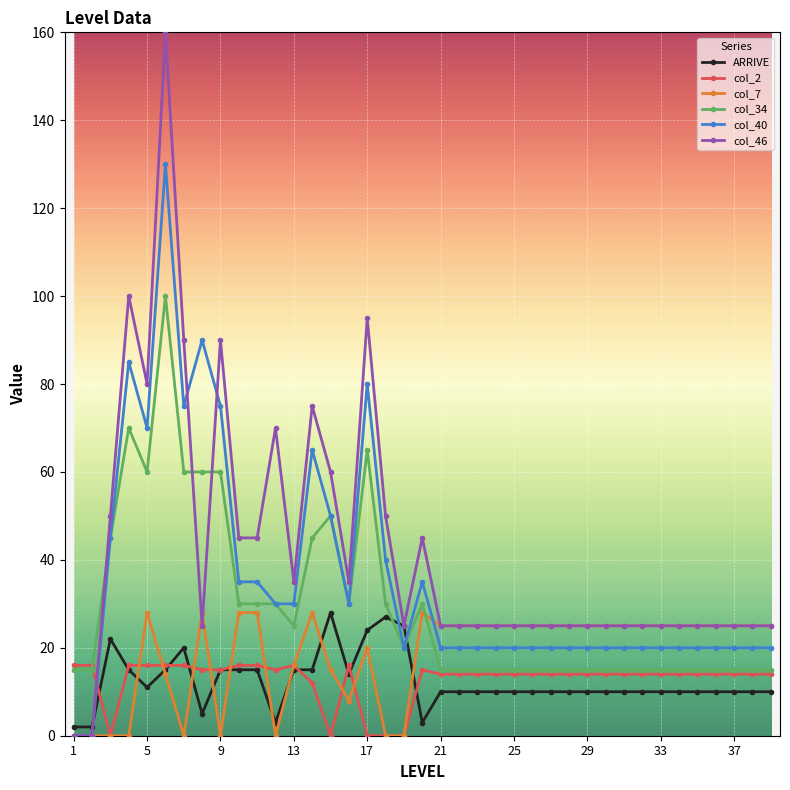

What are all the series names shown in the legend?

ARRIVE, col_2, col_7, col_34, col_40, col_46